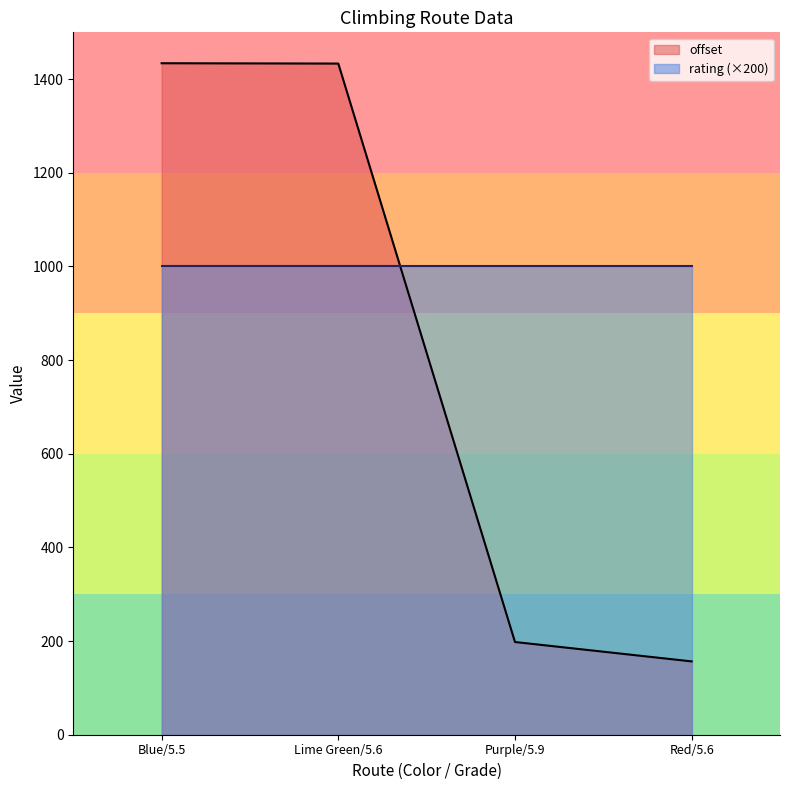

Where is offset nearest to the value 795?

Purple/5.9